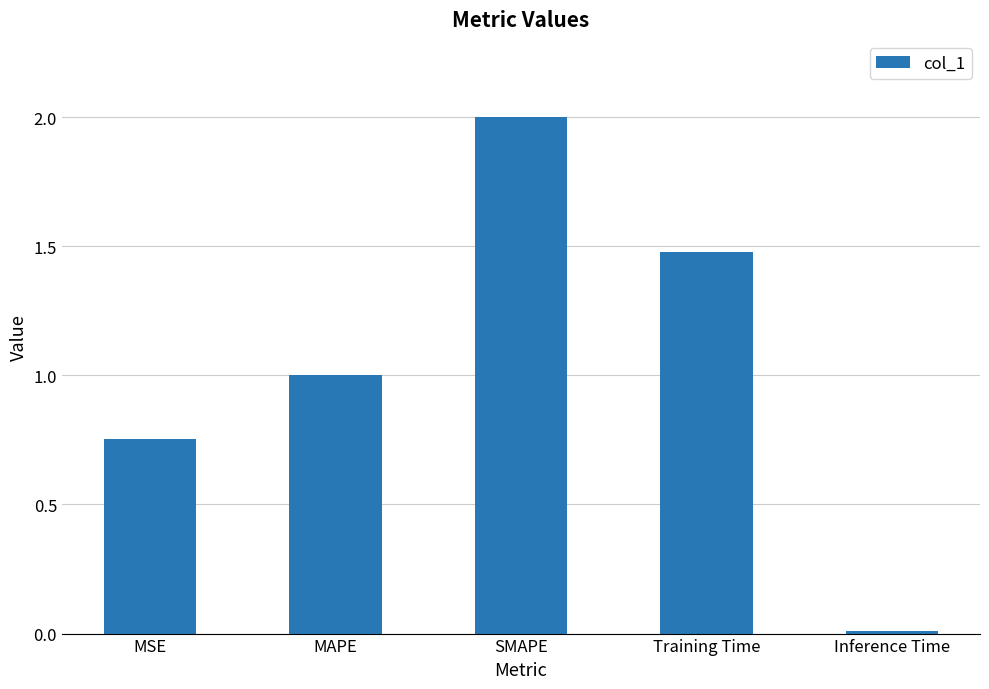

The chart shows a value of 1.5 at Training Time. True or false?

True